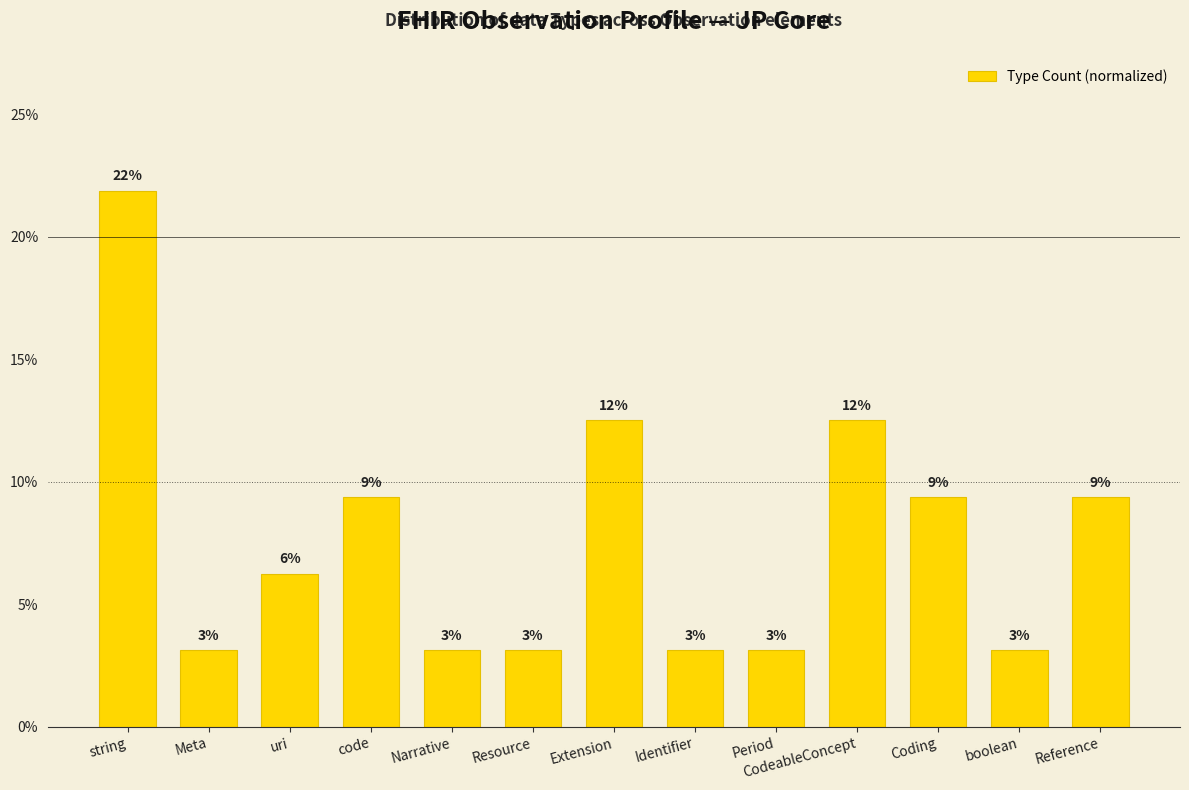

List the labels in order of value, largest first.

string, Extension, CodeableConcept, code, Coding, Reference, uri, Meta, Narrative, Resource, Identifier, Period, boolean